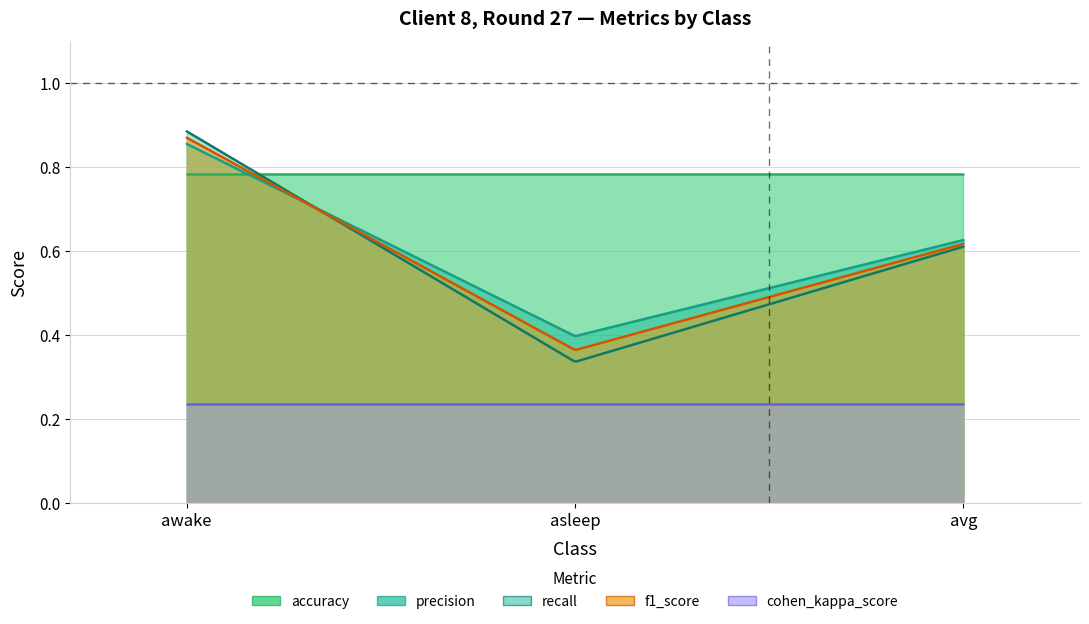

What position from the right is asleep?

2